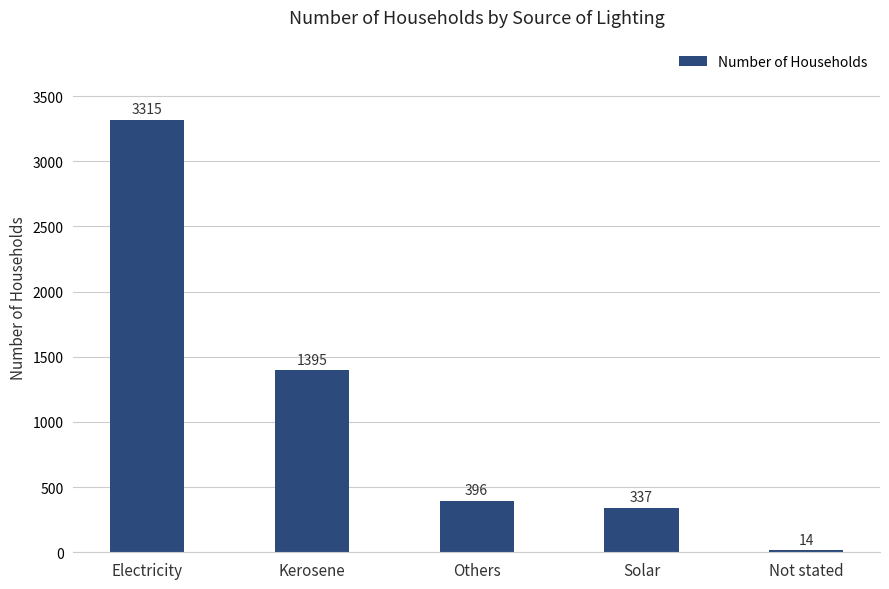

How many data points are less than 396?

2